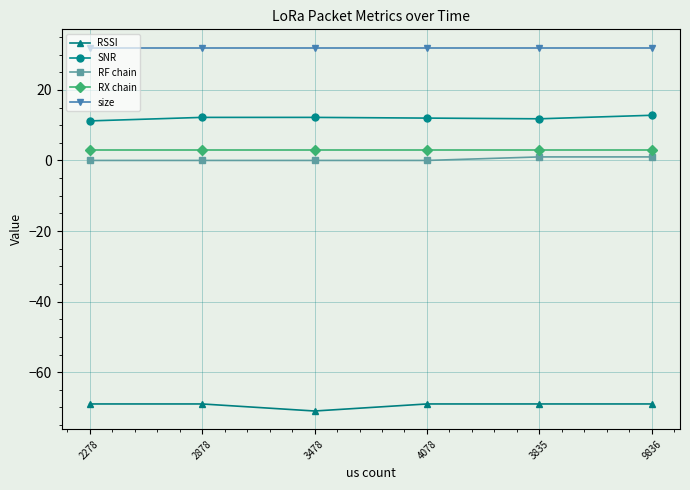

What is the label of the 5th point from the left?

3835